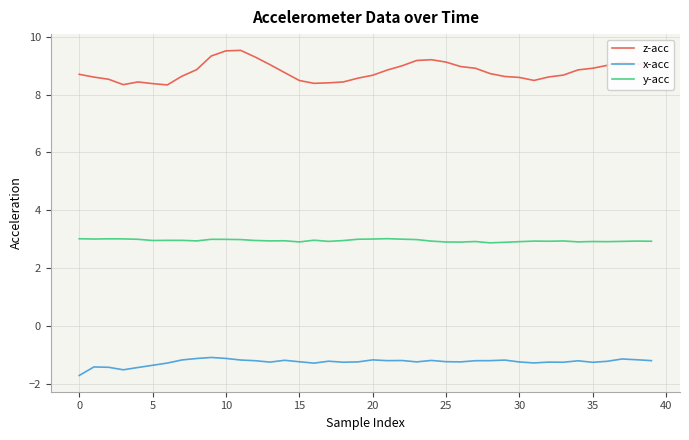

At how many categories does at least one series exceed 0?

40